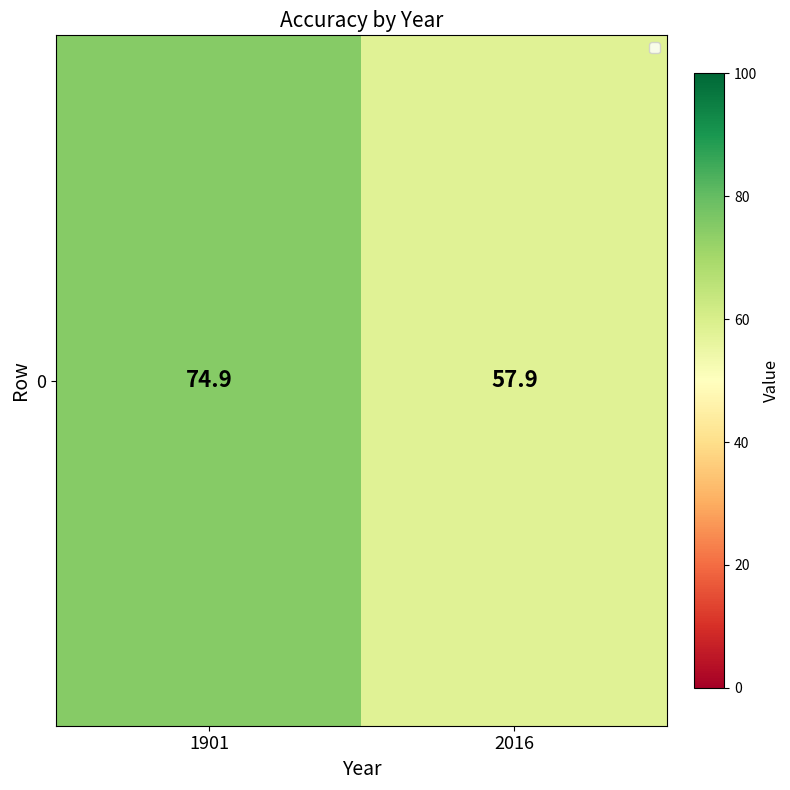

What is the smallest value displayed?

57.9